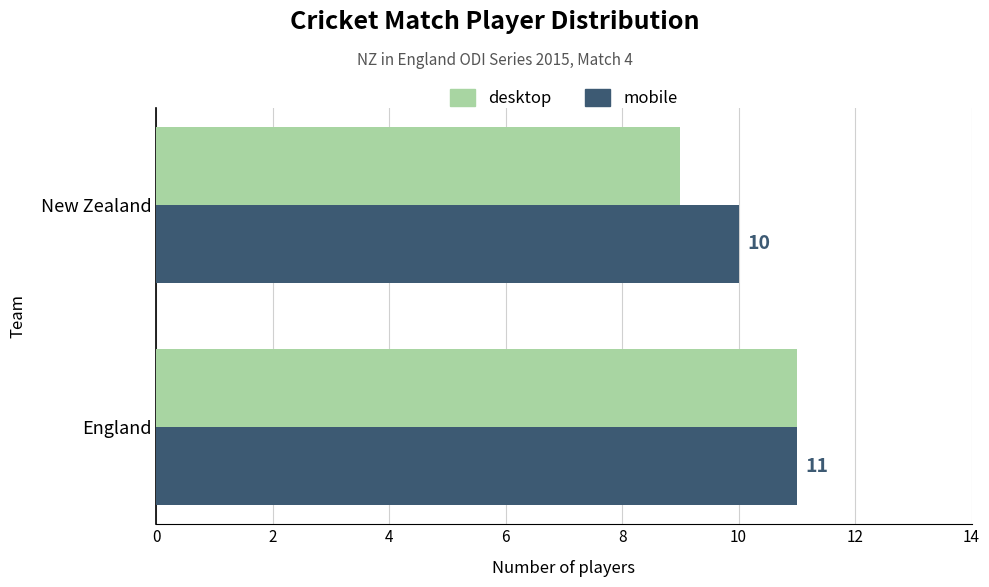

What is the total value across all series at England?

22